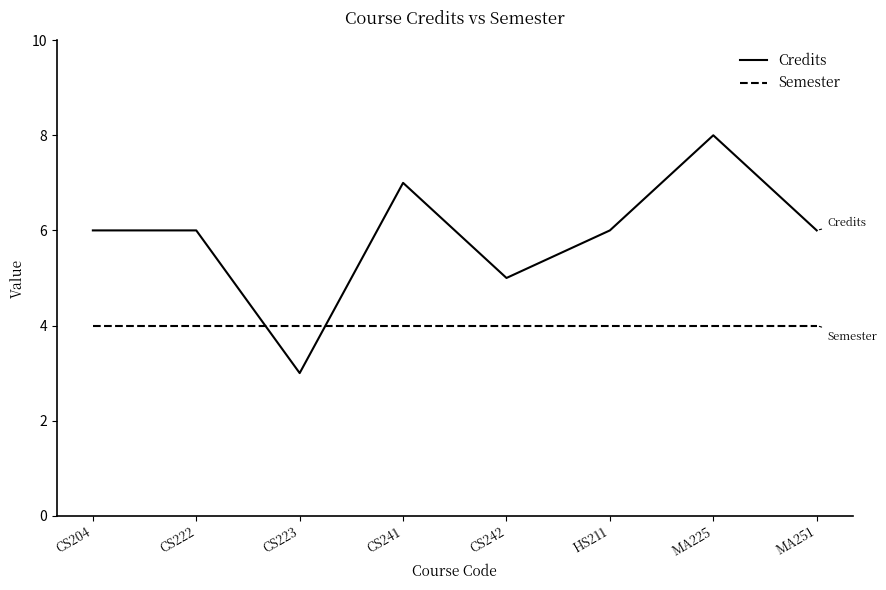

Where do Semester and Credits first cross each other?

CS222 and CS223